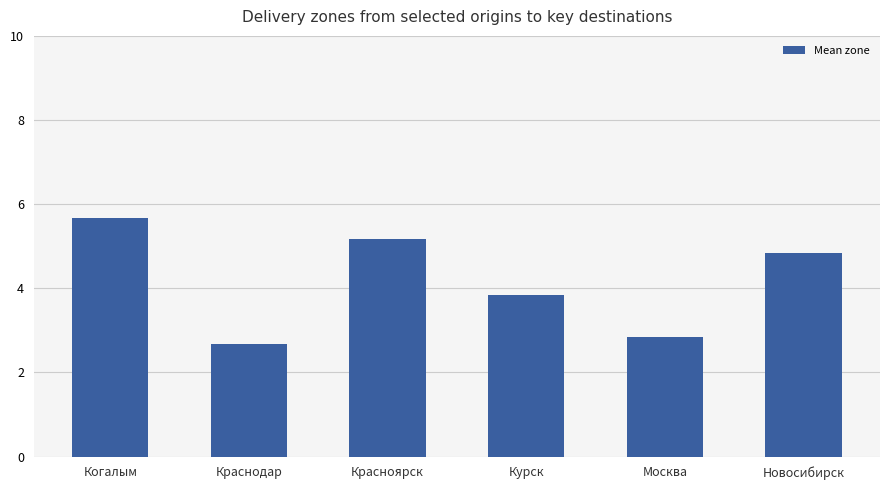

Reading left to right, list all the values displayed in this chart.

5.7	2.7	5.2	3.8	2.8	4.8